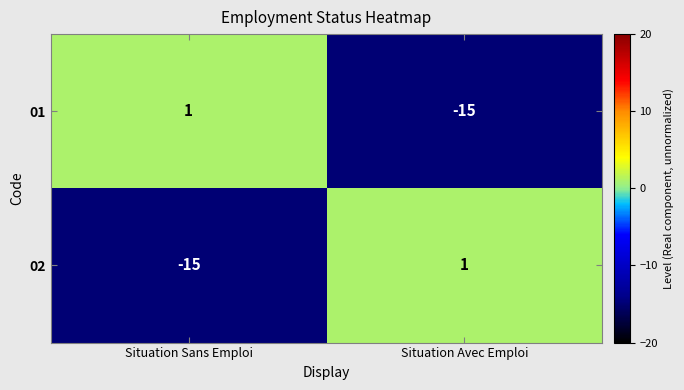

Reading left to right, list all the values displayed in this chart.

01: Situation Sans Emploi=1	Situation Avec Emploi=-15
02: Situation Sans Emploi=-15	Situation Avec Emploi=1